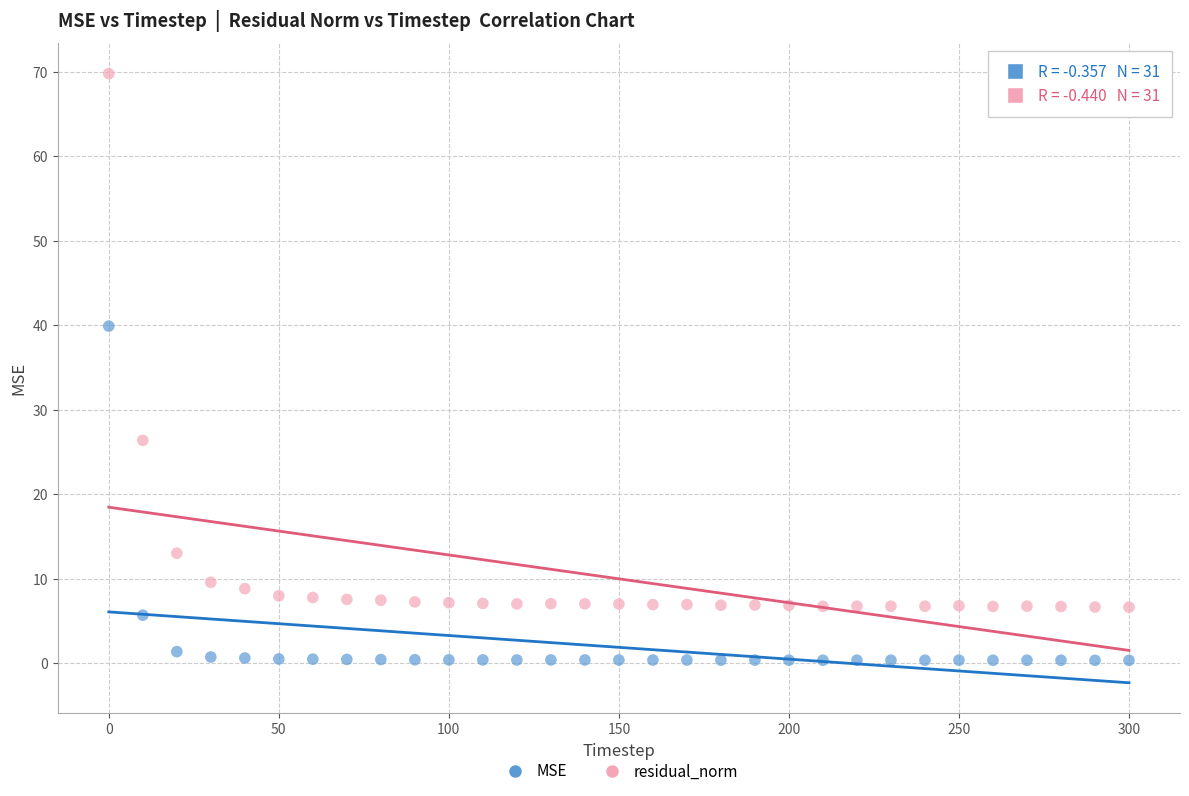

Which series reaches the maximum Y coordinate?

residual_norm